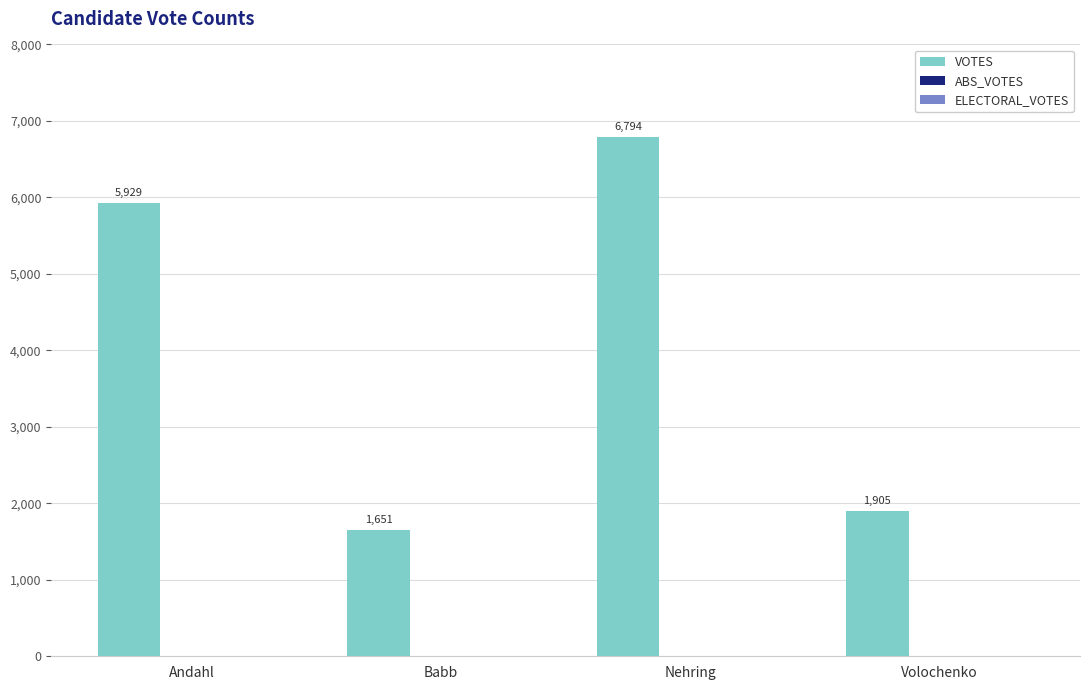

What is the label of the 4th bar from the left?

Volochenko